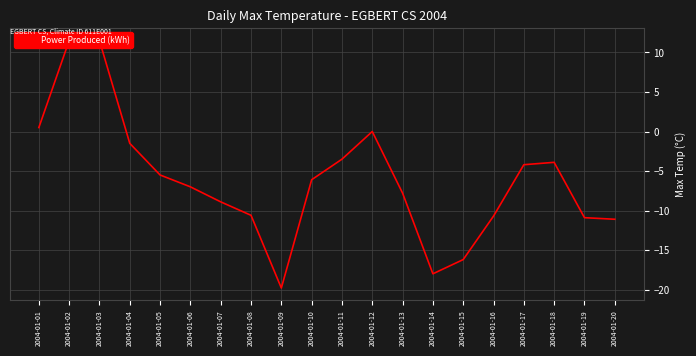

Rank the categories by value from highest to lowest.

2004-01-02, 2004-01-03, 2004-01-01, 2004-01-12, 2004-01-04, 2004-01-11, 2004-01-18, 2004-01-17, 2004-01-05, 2004-01-10, 2004-01-06, 2004-01-13, 2004-01-07, 2004-01-08, 2004-01-16, 2004-01-19, 2004-01-20, 2004-01-15, 2004-01-14, 2004-01-09